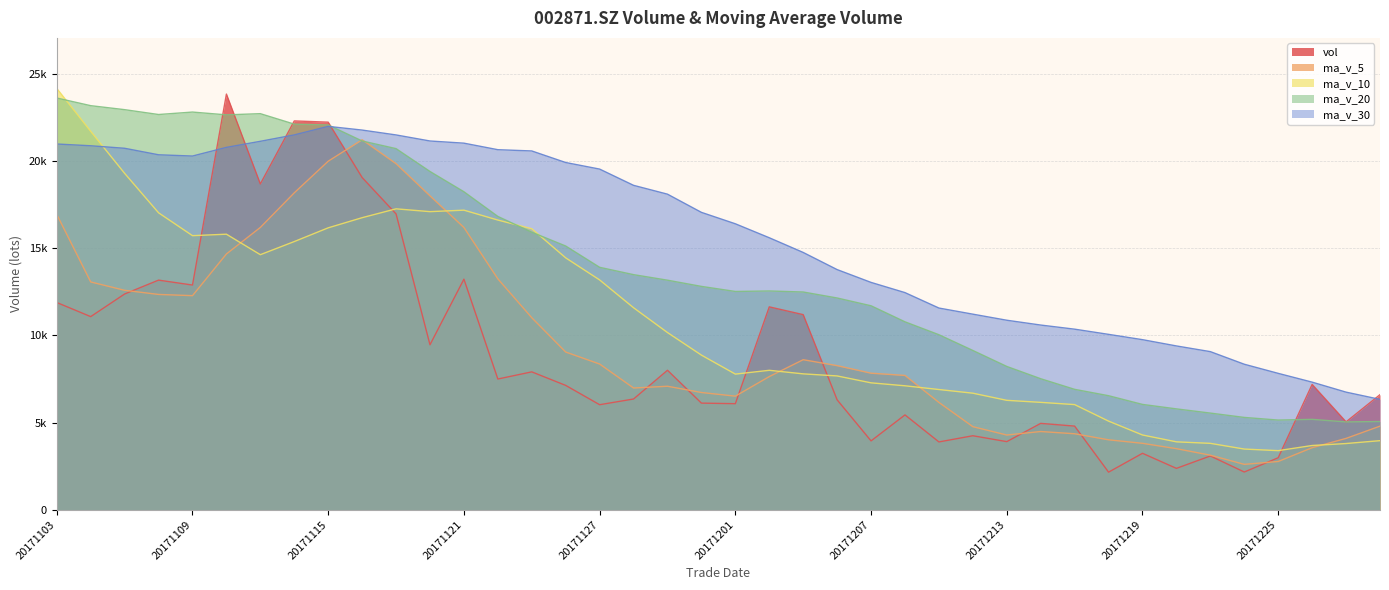

At how many categories does at least one series exceed 8769?

35